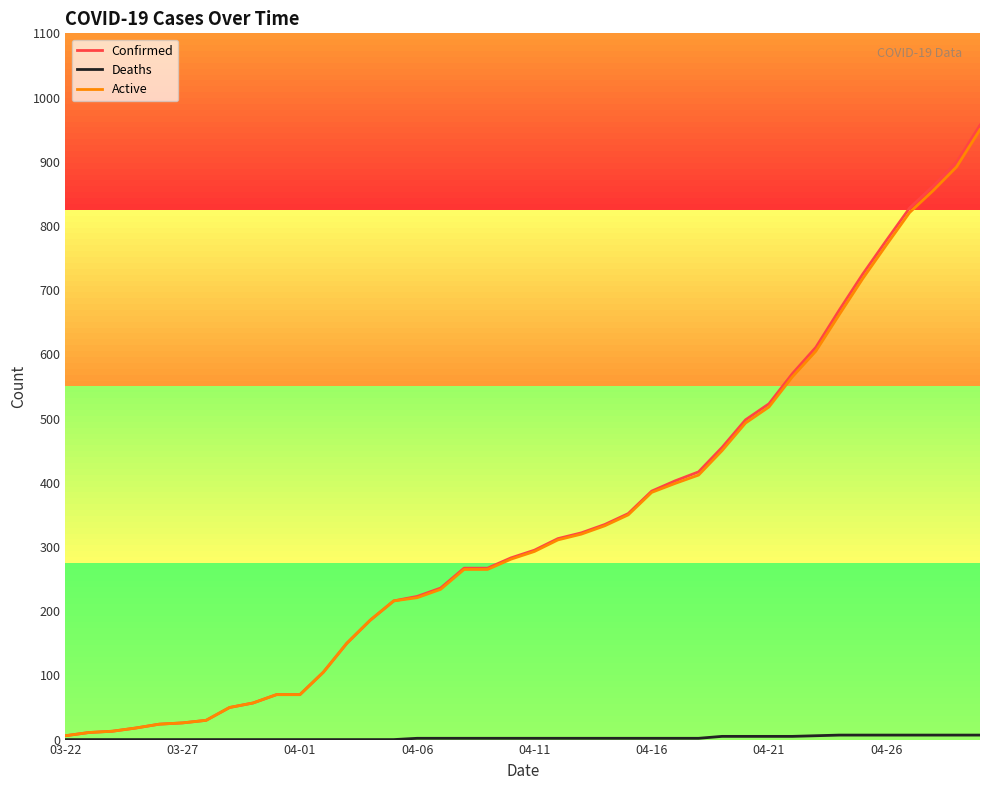

What is the average value of the Active series?

335